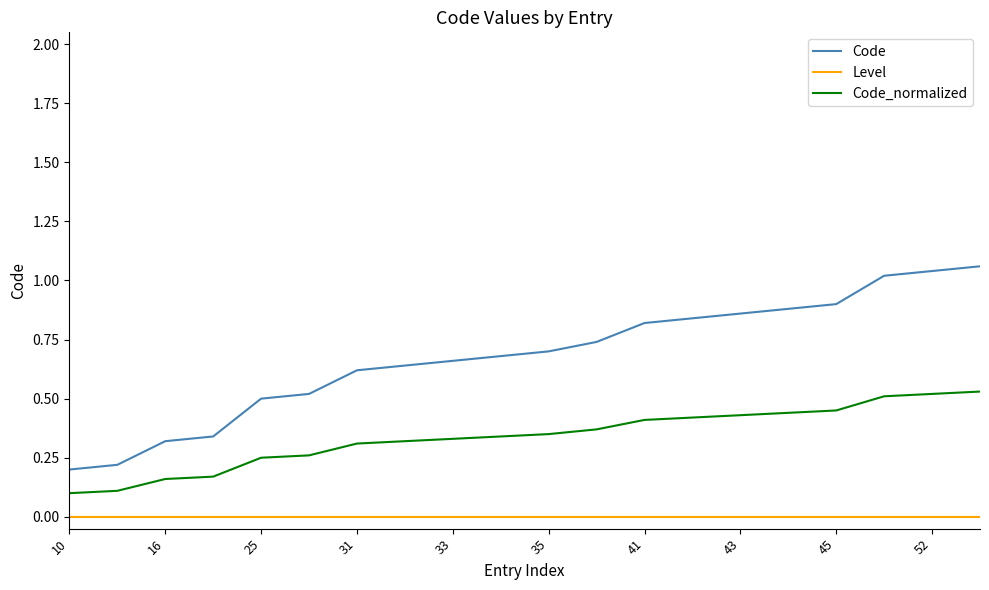

True or false: Code_normalized and Code intersect in this chart.

False